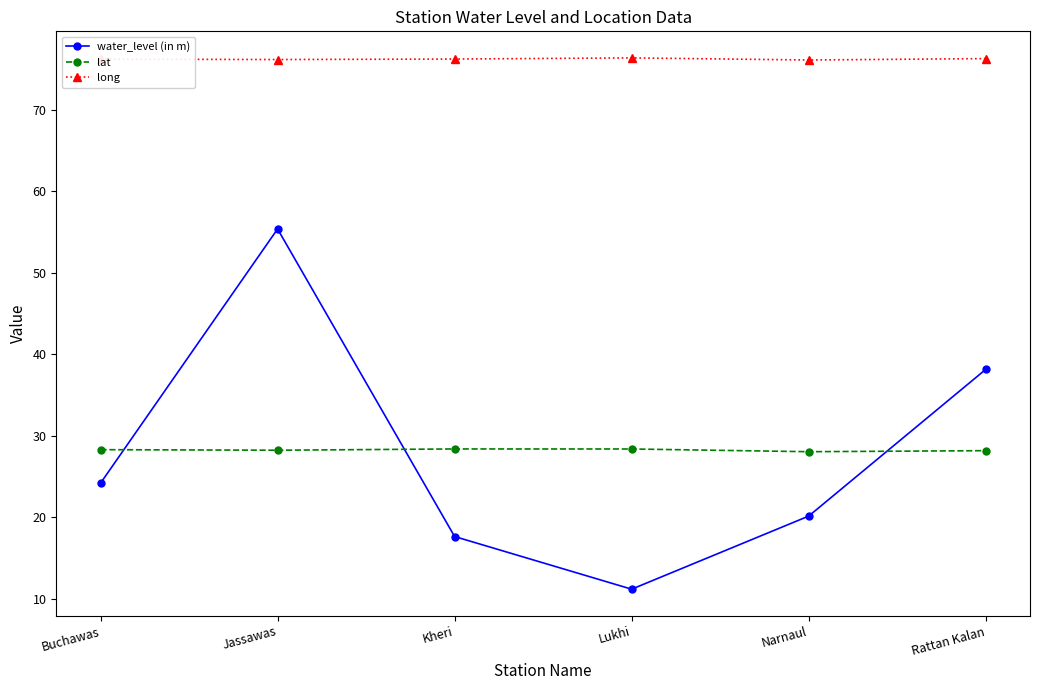

At Lukhi, list the series in order from largest to smallest.

long, lat, water_level (in m)